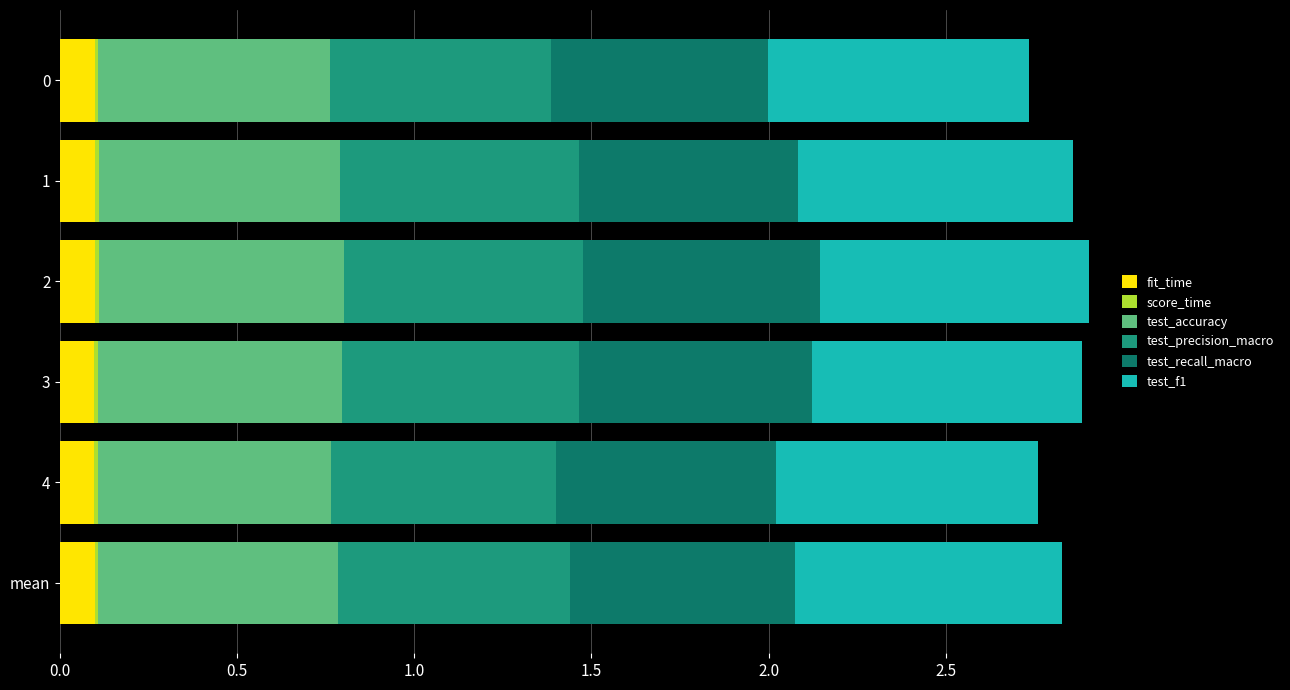

Is it true that fit_time equals 0.0 at 1?

False